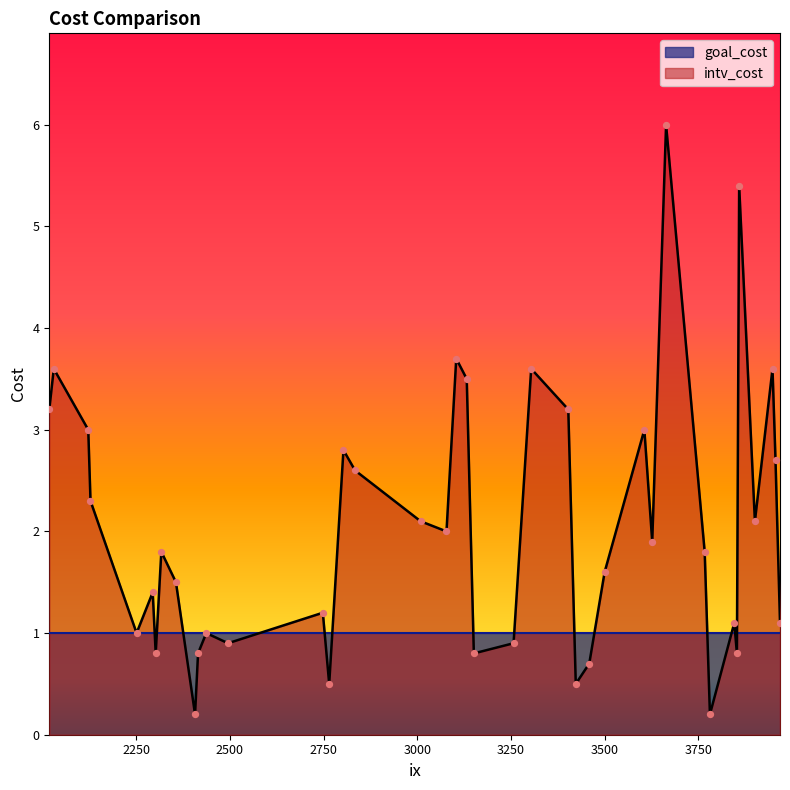

What are all the series names shown in the legend?

intv_cost, goal_cost